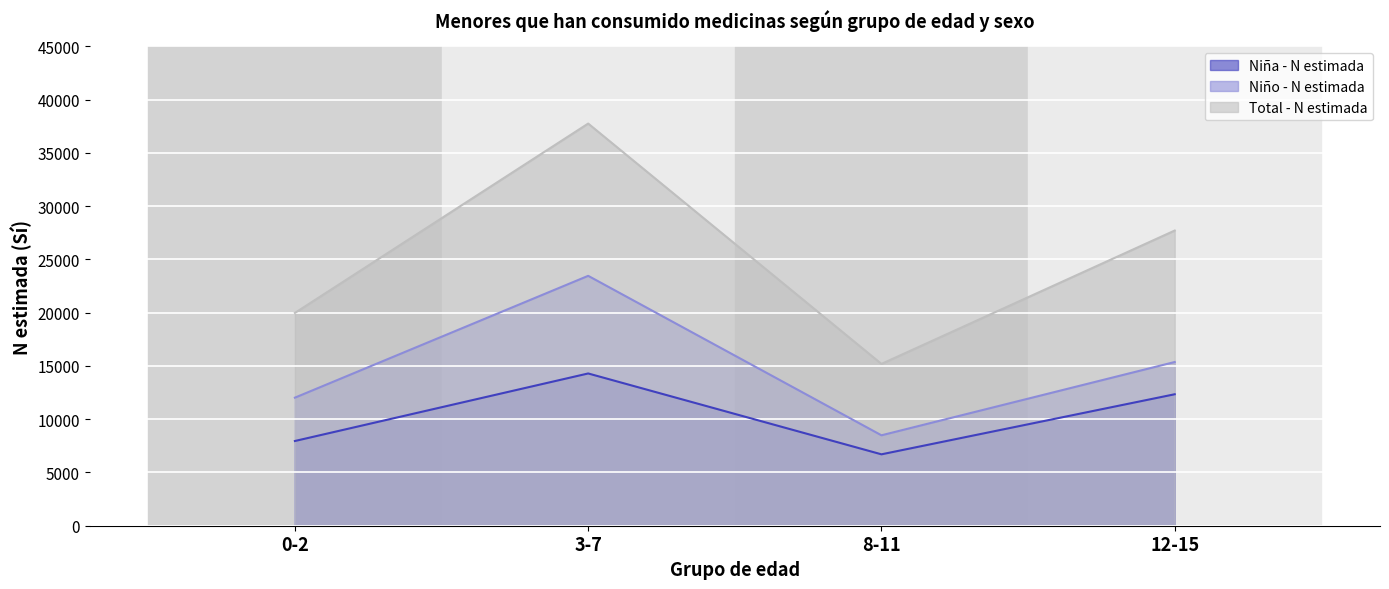

What is the difference between the second highest and minimum values in the Total - N estimada series?

12521